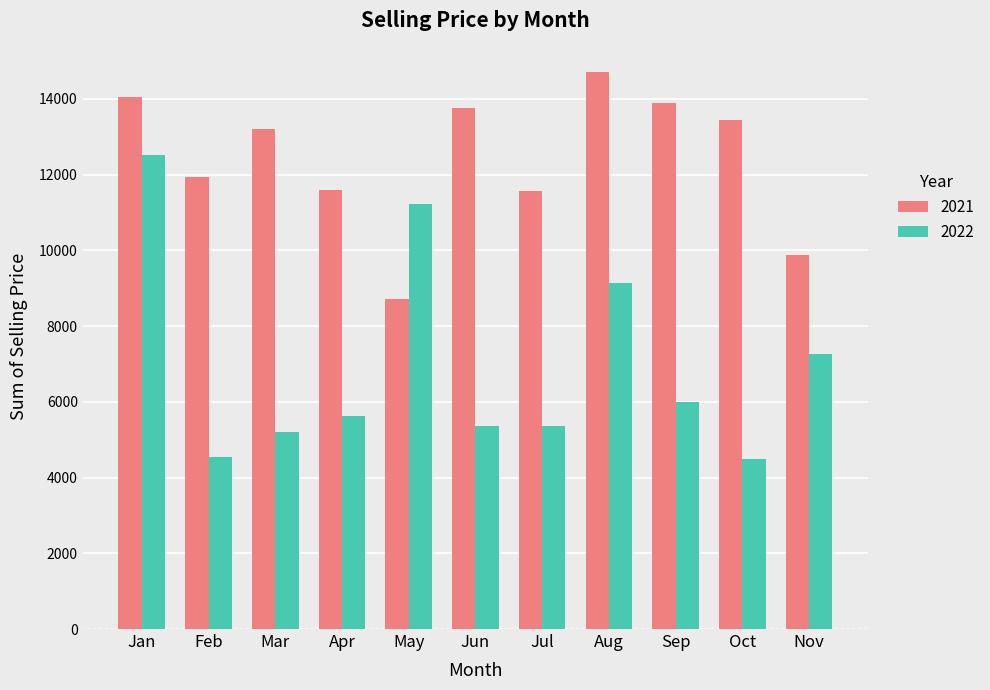

The value of 2021 at Nov is 2176.5. True or false?

False